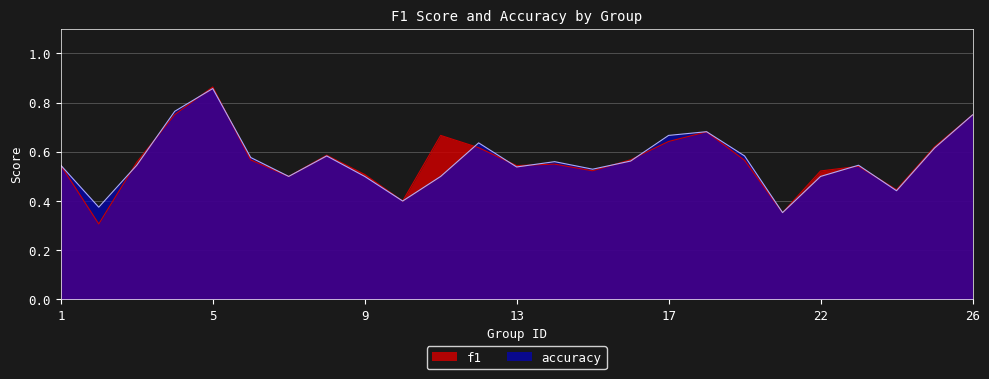

What is the value of the accuracy point at the 25th from the left?

0.8